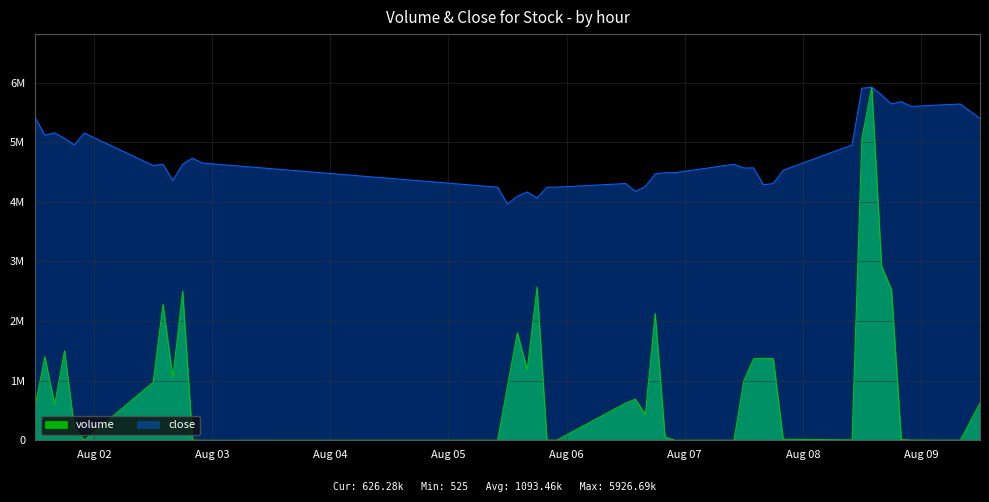

What is the value of the close point at the 16th from the left?

4166886.4